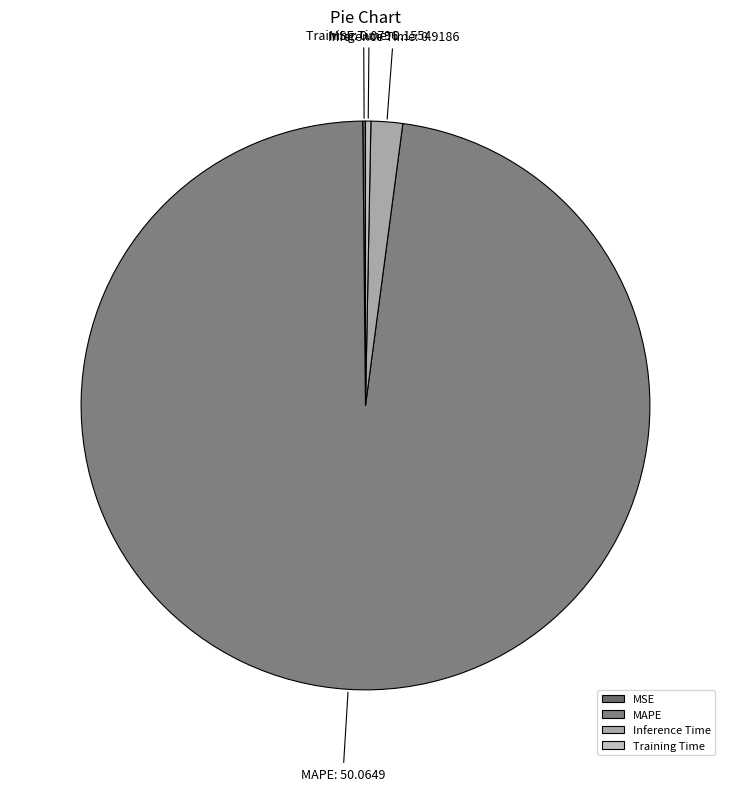

What is the largest slice in the pie chart?

MAPE